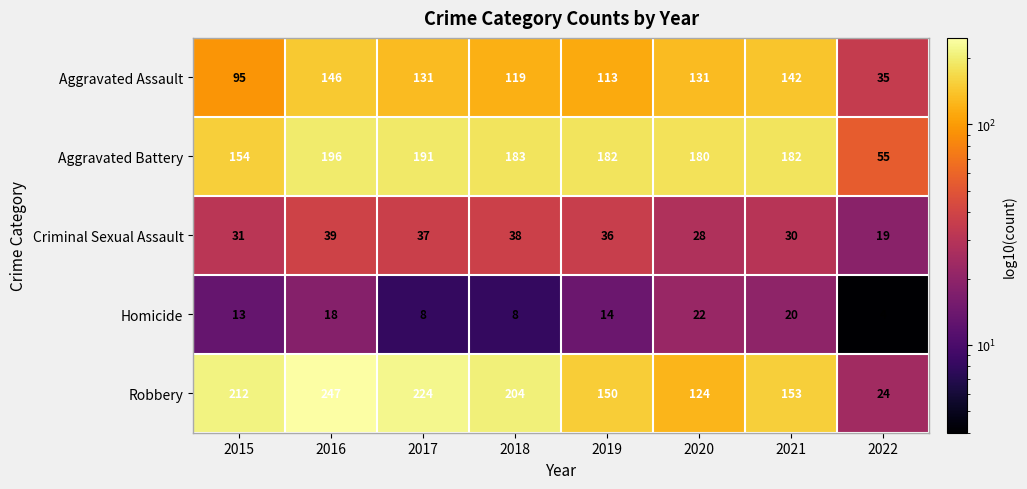

What is the sum of the Criminal Sexual Assault values at 2020 and 2022?

47